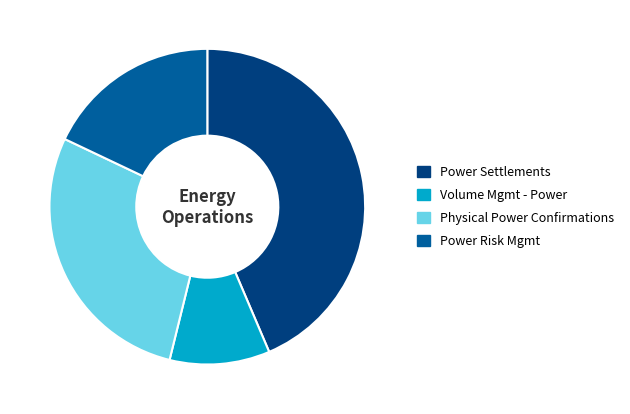

Rank the categories by value from highest to lowest.

Power Settlements, Physical Power Confirmations, Power Risk Mgmt, Volume Mgmt - Power